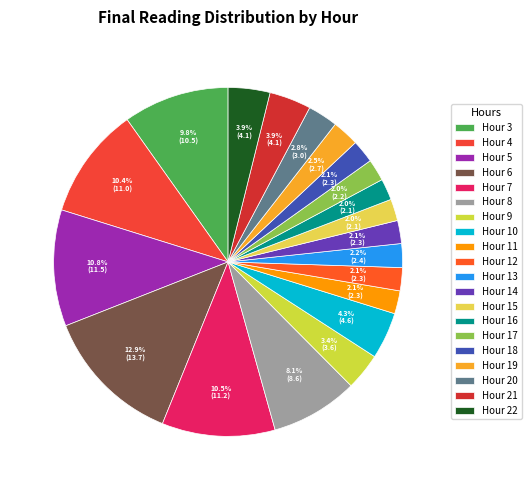

To the nearest percent, what percentage of the pie is Hour 16?

2%